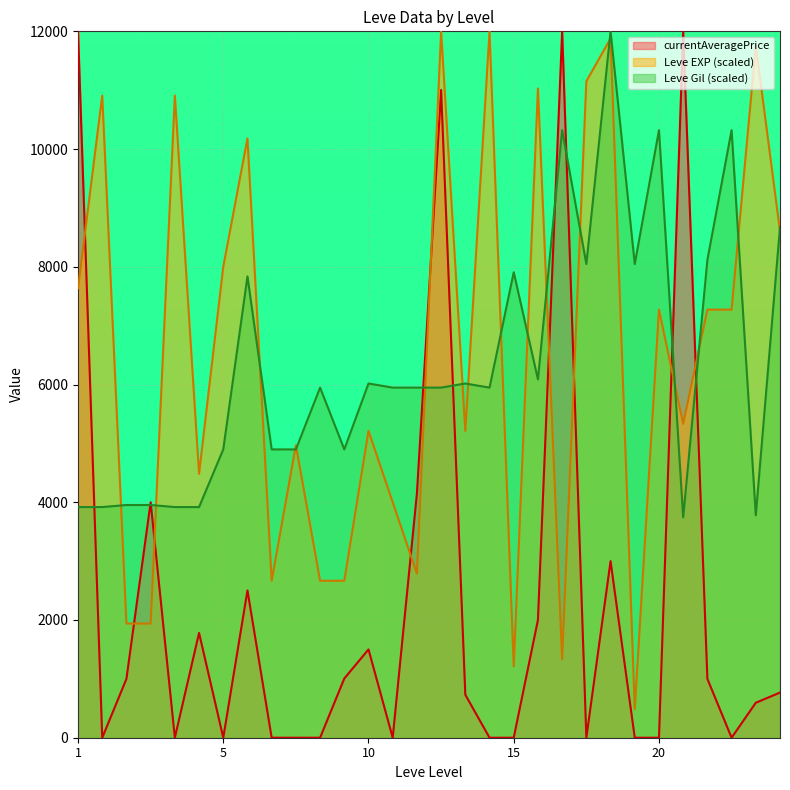

True or false: Leve EXP has more than 2 interior local peaks.

True